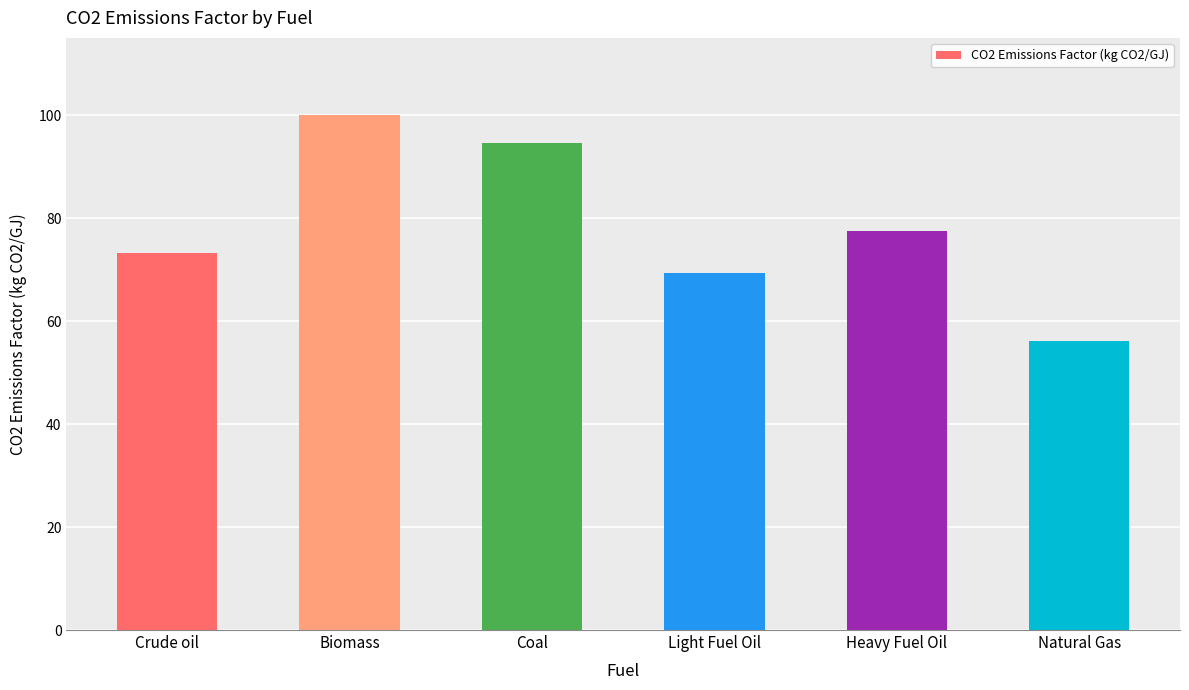

What value does the data have at Biomass?

100.0